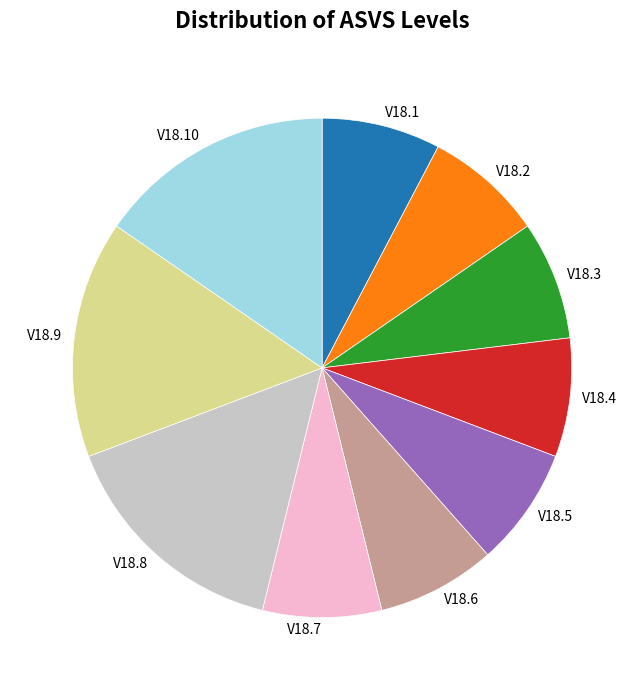

Is it true that V18.3 is 8% of the pie?

True